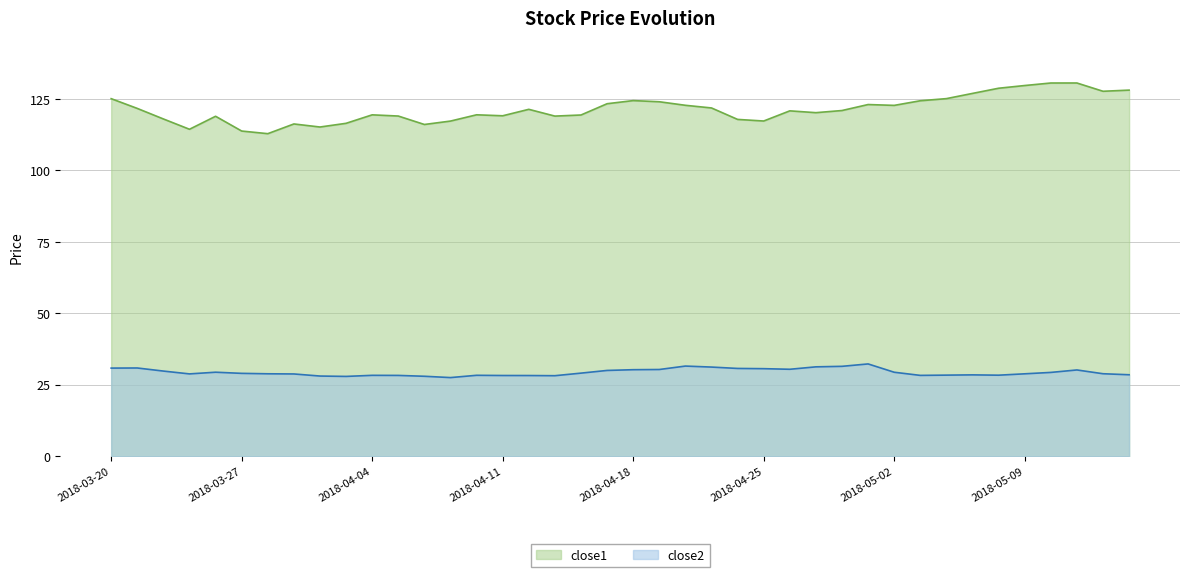

True or false: close1 and close2 intersect in this chart.

False